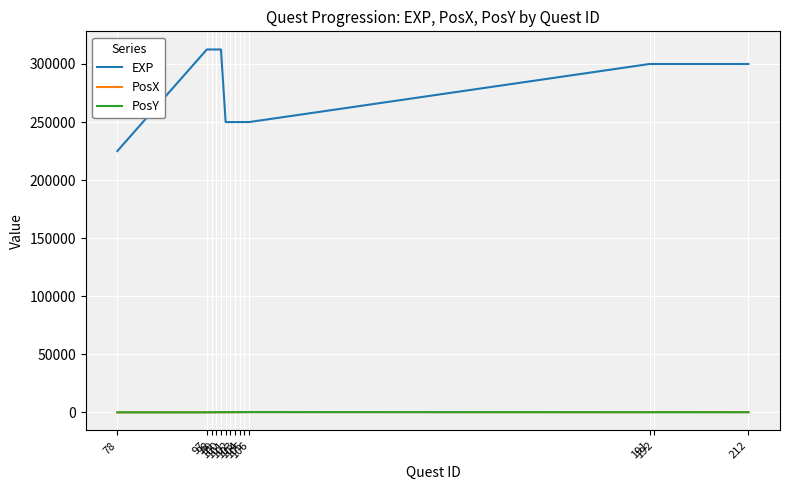

What is the average value of the PosY series?

129